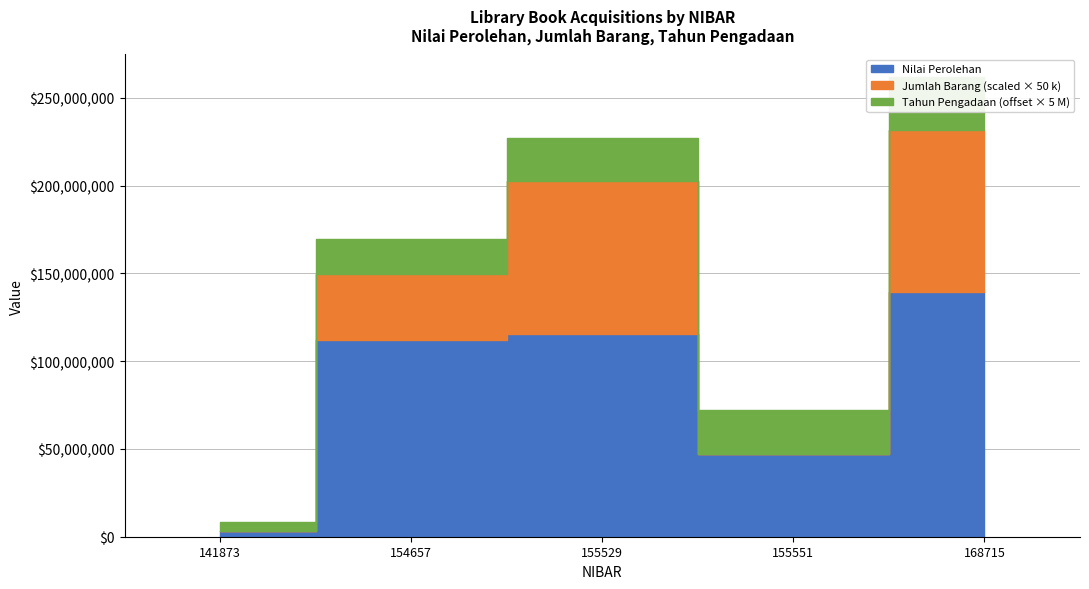

At which category is the sum across all series the highest?

168715